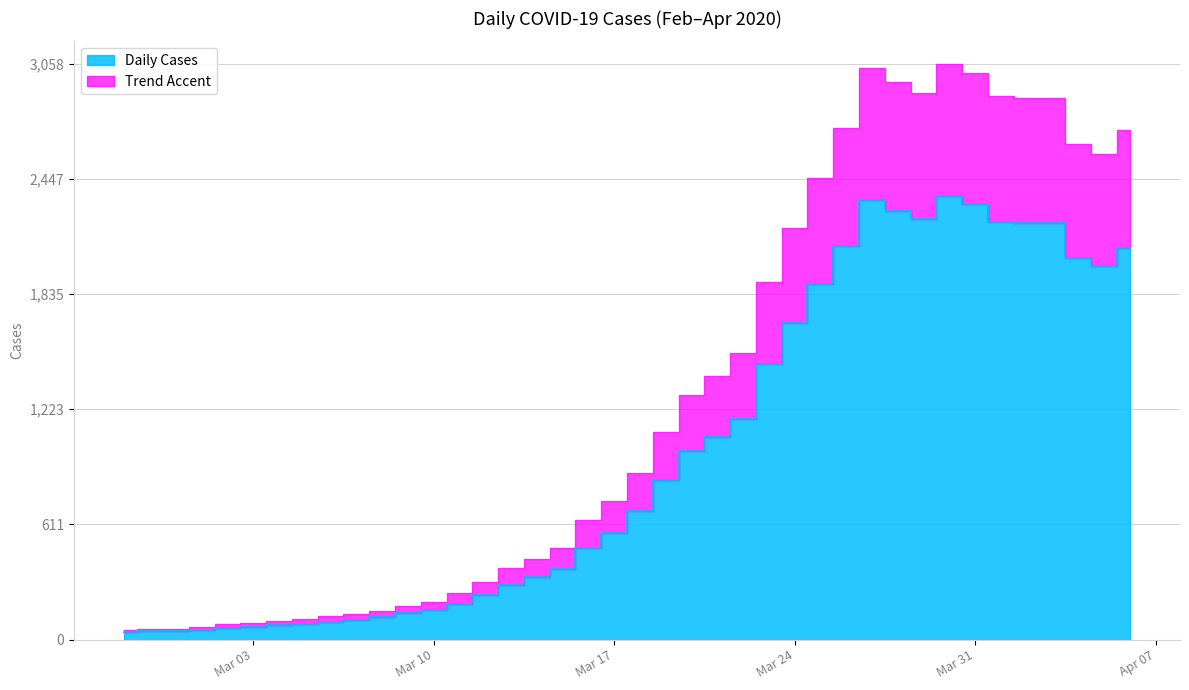

Which category has the highest value across all series?

2020-03-30